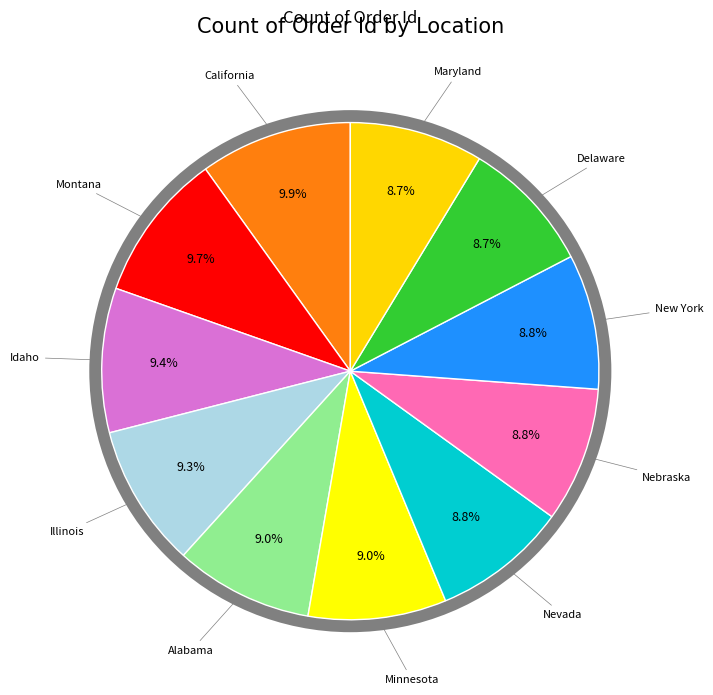

What is the change in value from Alabama to Delaware?

-3